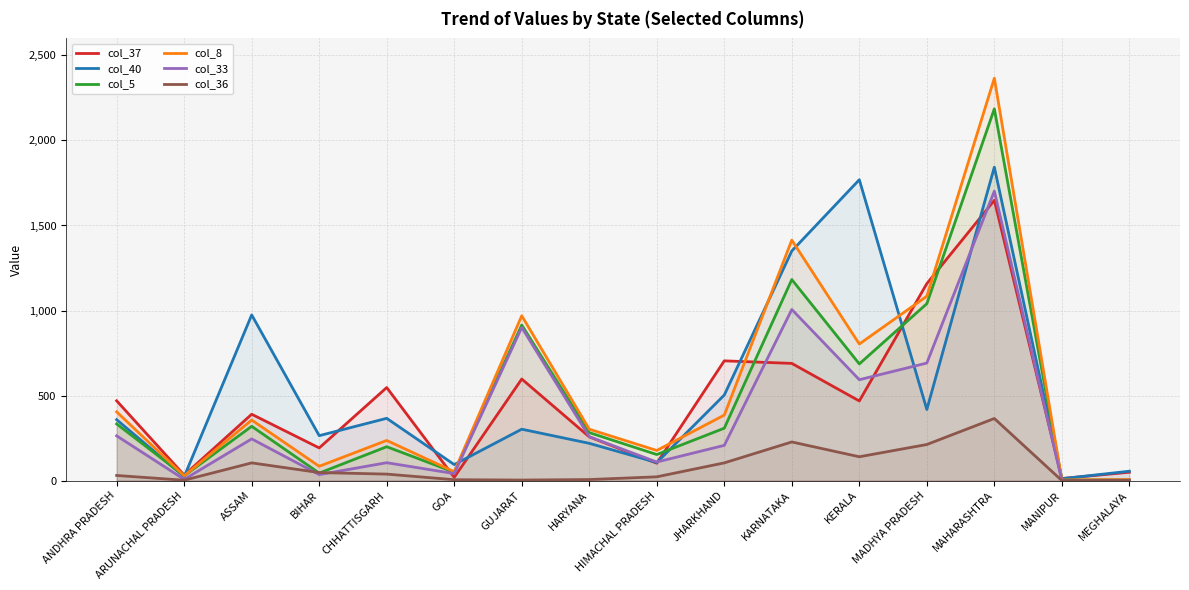

At which category does col_8 reach its first local peak?

ASSAM